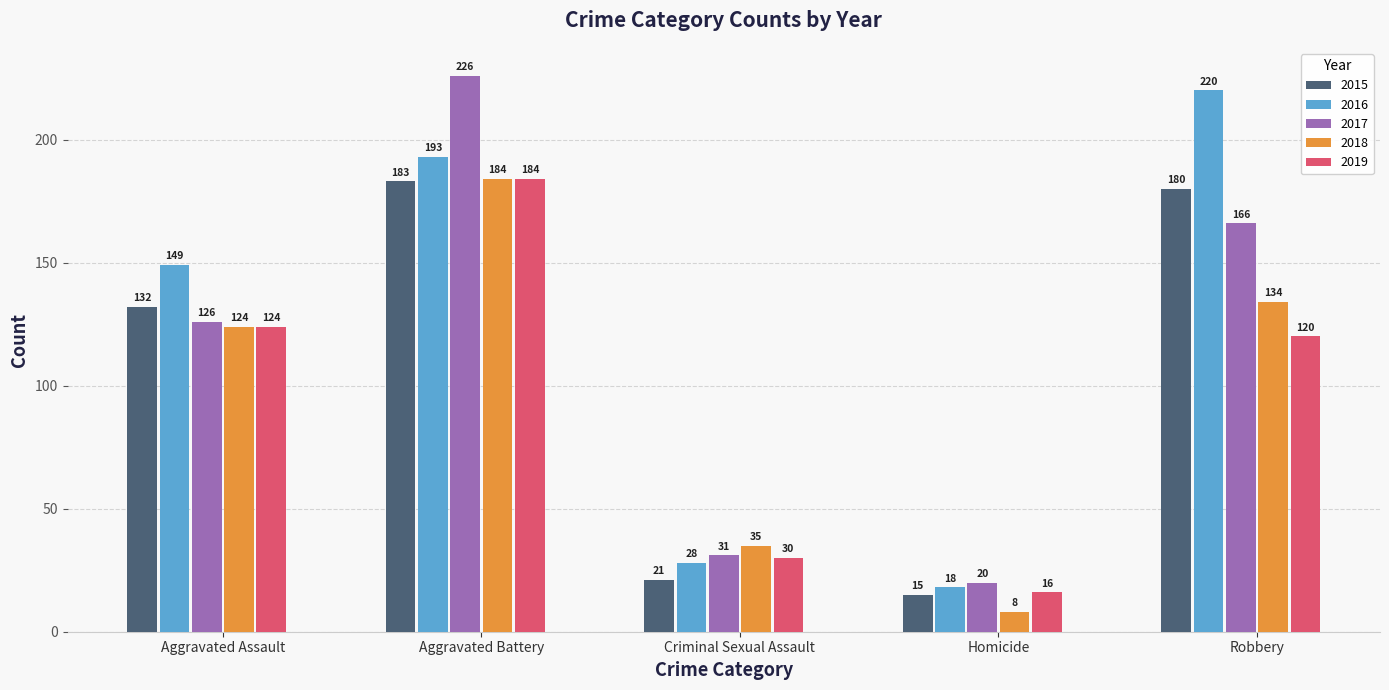

At which label is 2019 closest to 100?

Robbery